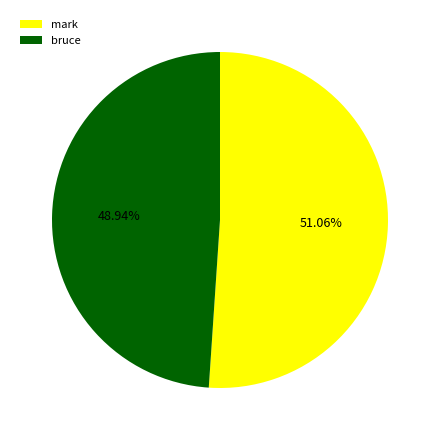

Approximately how many times larger is the value at mark compared to bruce?

1.0